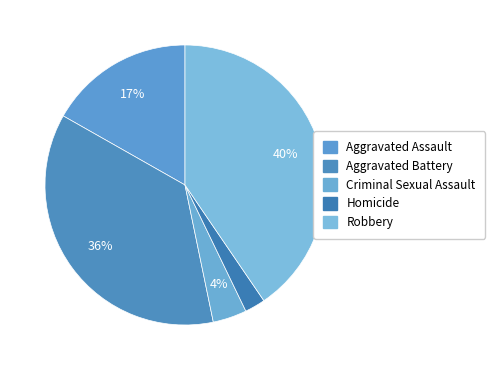

The Criminal Sexual Assault slice represents 1% of the pie. True or false?

False